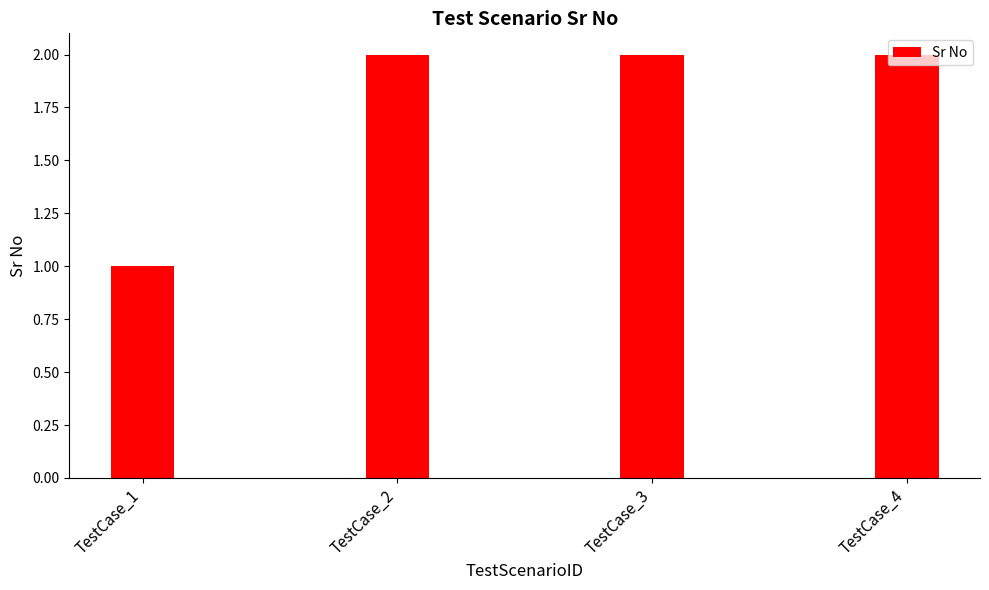

What is the maximum value shown in the chart?

2